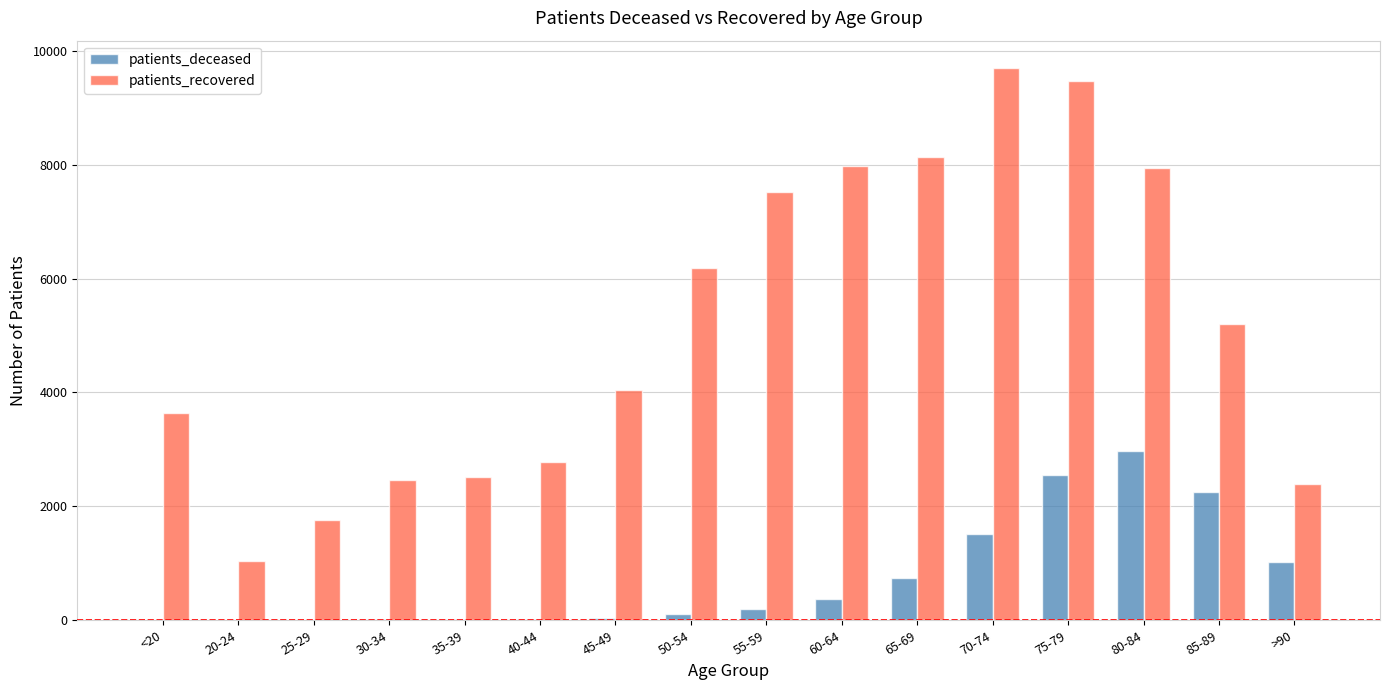

How many groups of bars are there?

16